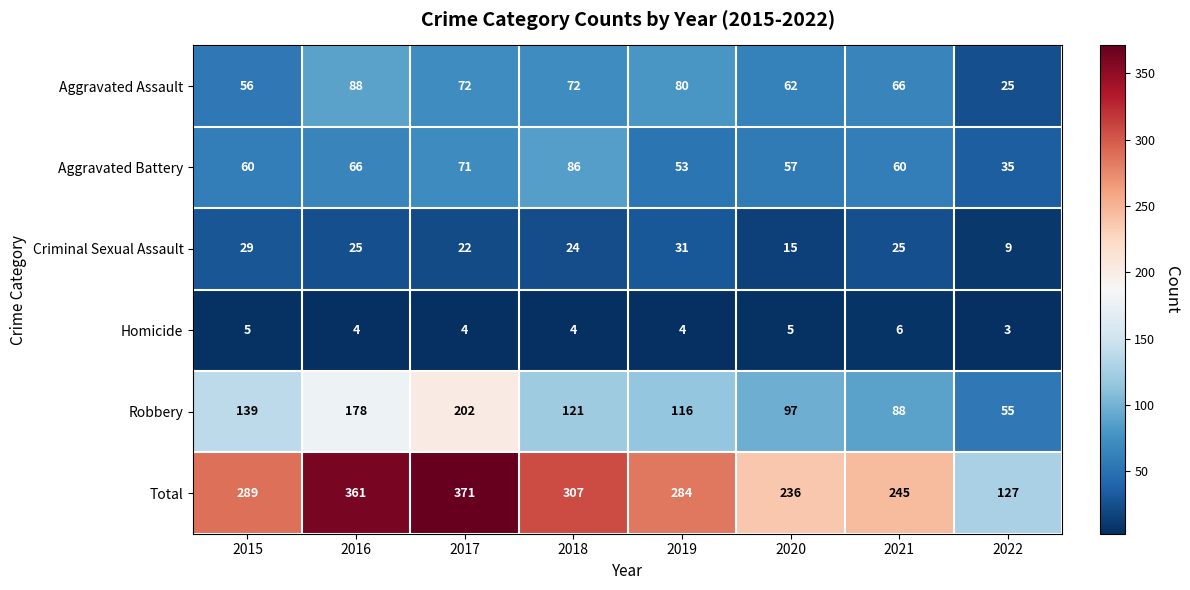

What is the spread (max minus min) of values at 2016?

357